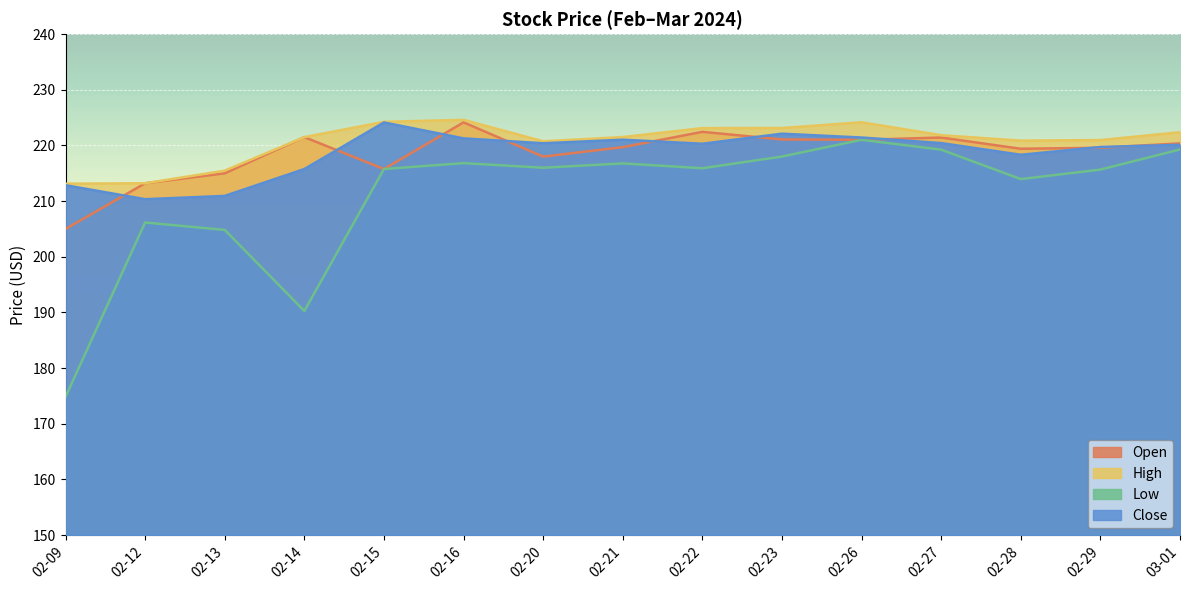

At which category is the sum across all series the highest?

02-26